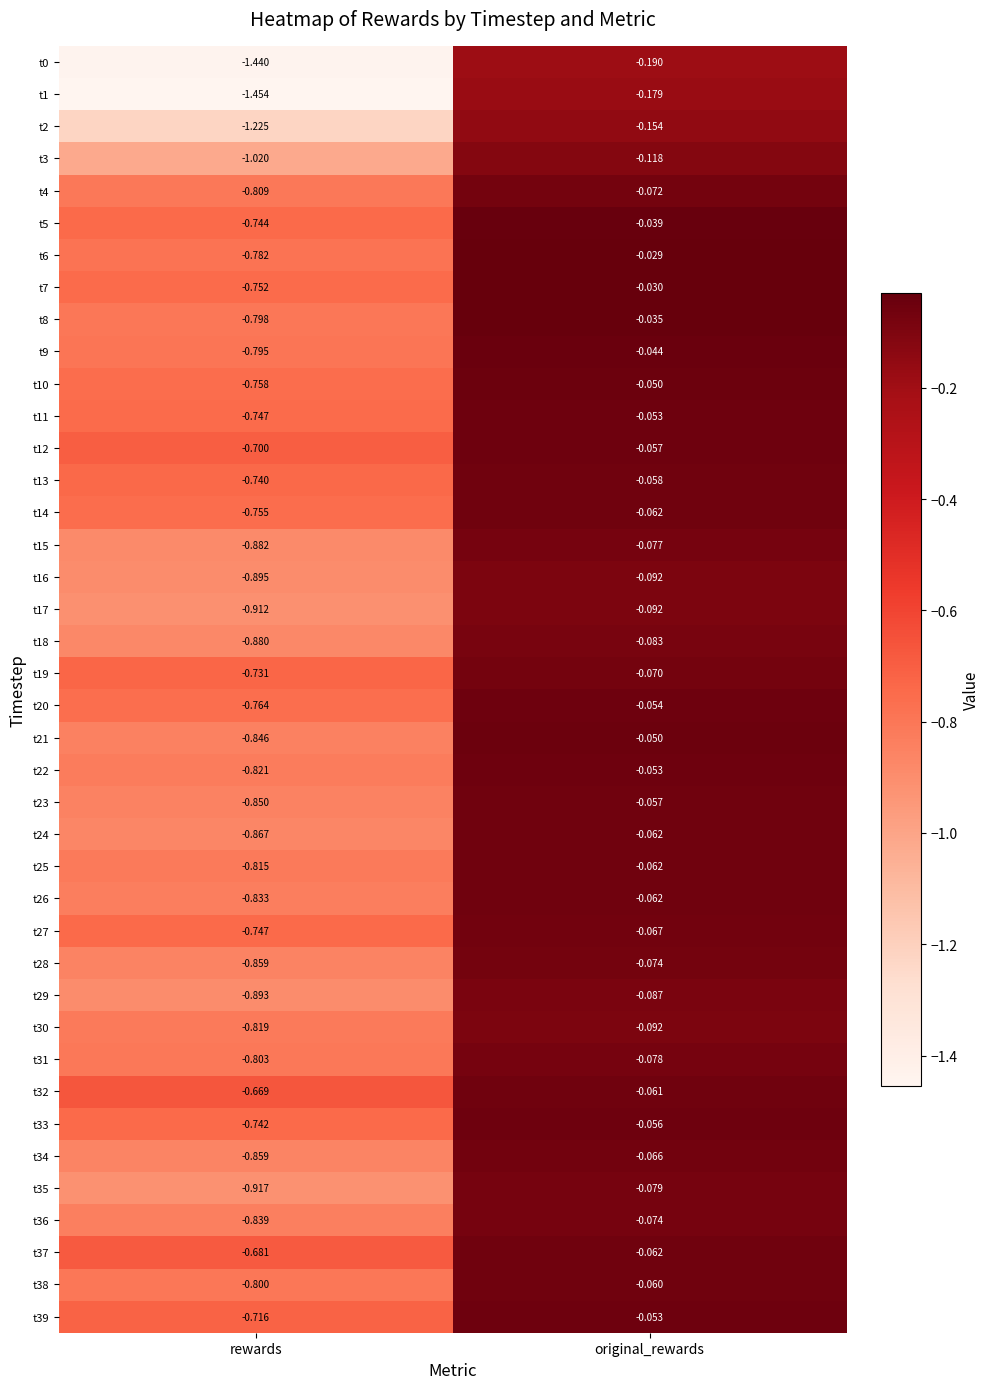

Is the value of t20 at rewards greater than the value of t4 at rewards?

Yes